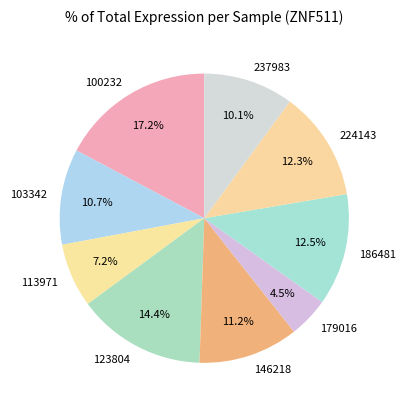

Count the number of slices in the pie.

9